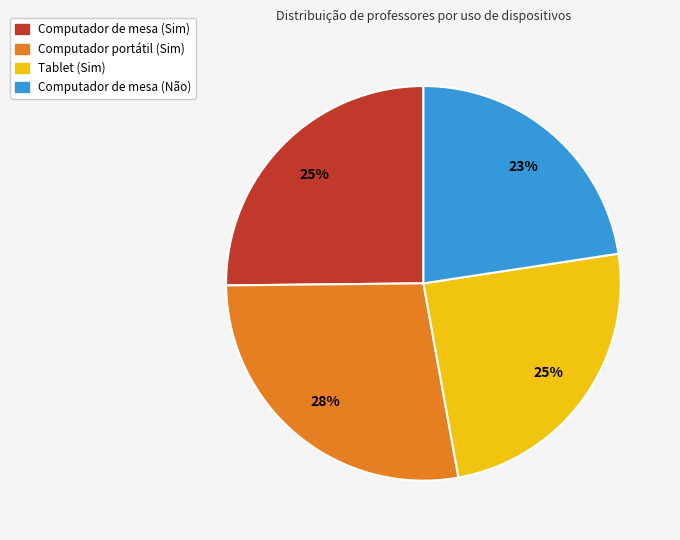

The Computador portátil (Sim) slice represents 40% of the pie. True or false?

False